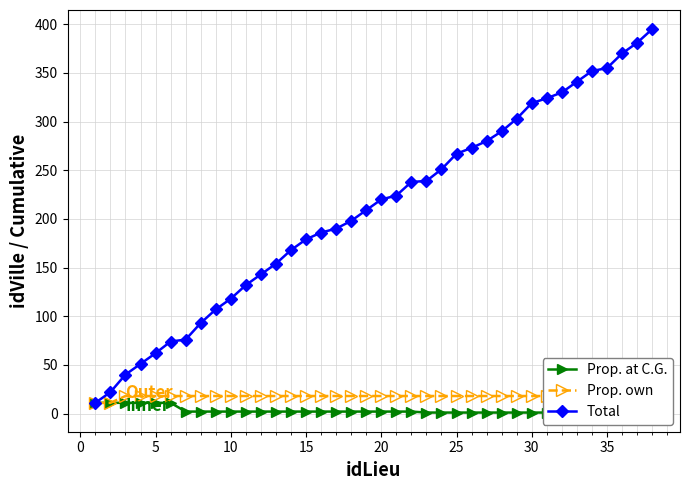

What are all the series names shown in the legend?

Prop. at C.G., Prop. own, Total